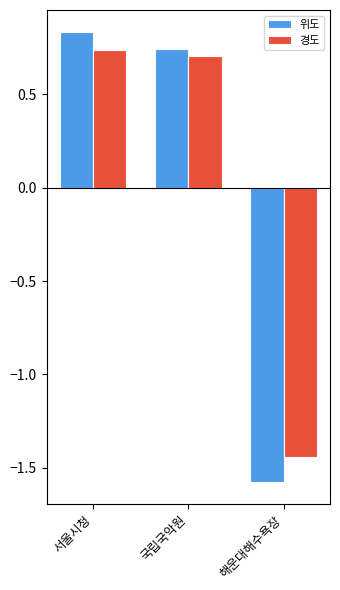

Where does the 경도 series first go above 0?

서울시청